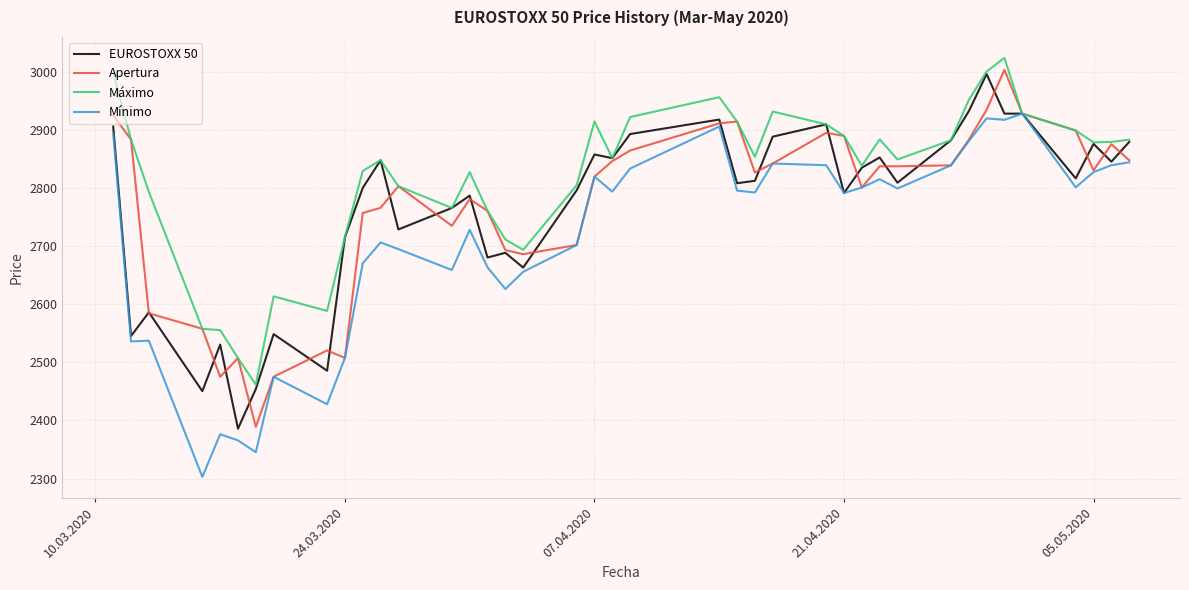

What is the minimum value shown in the chart?

2302.8